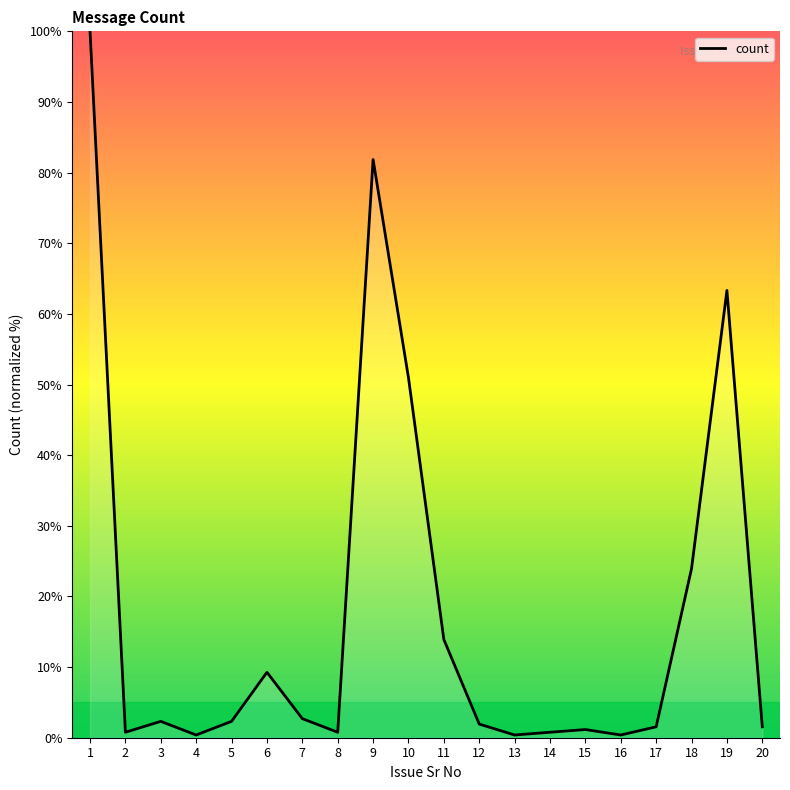

True or false: the data shows 0.4 at 13.

True